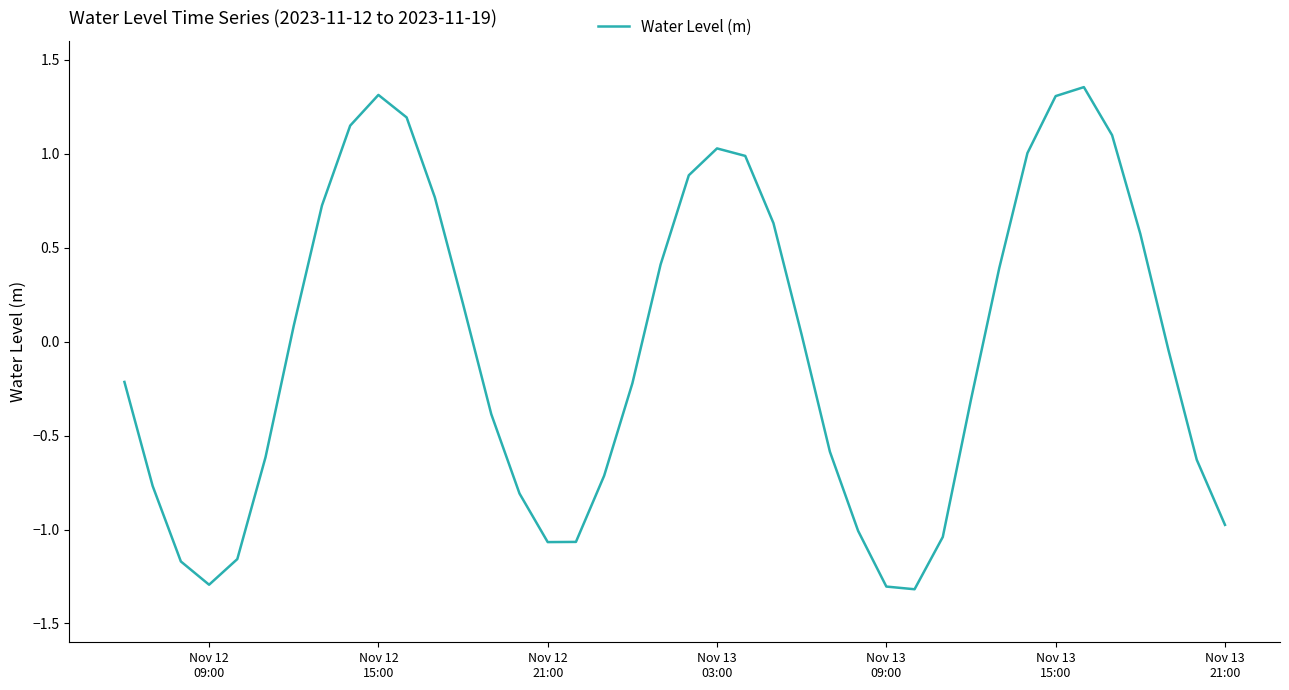

How many values are below 0?

21